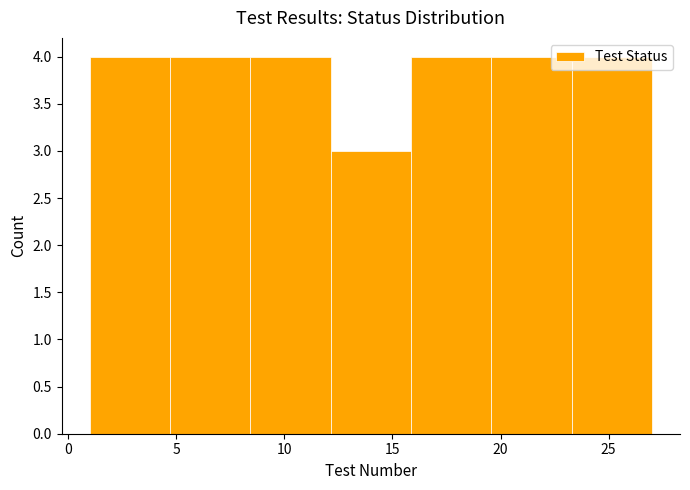

Reading left to right, transcribe this chart: for each bar, give the range it covers on the x-axis and its height. Neither the bar edges nor the heights are printed on the chart, so give them approximately, as read against the axes.

1.0 to 4.5: 4
4.5 to 8.5: 4
8.5 to 12.0: 4
12.0 to 16.0: 3
16.0 to 19.5: 4
19.5 to 23.5: 4
23.5 to 27.0: 4